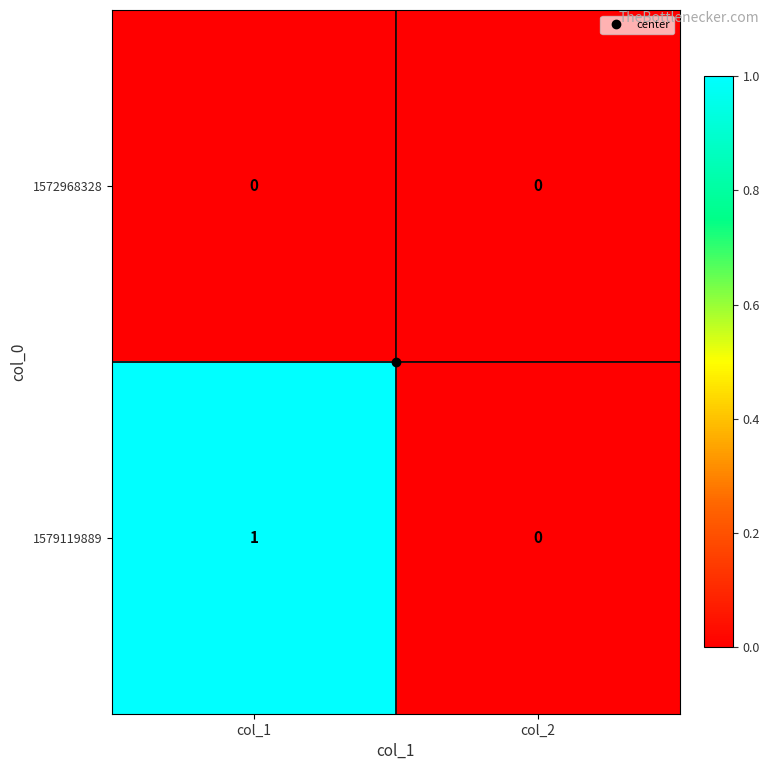

What is the spread (max minus min) of values at col_1?

1